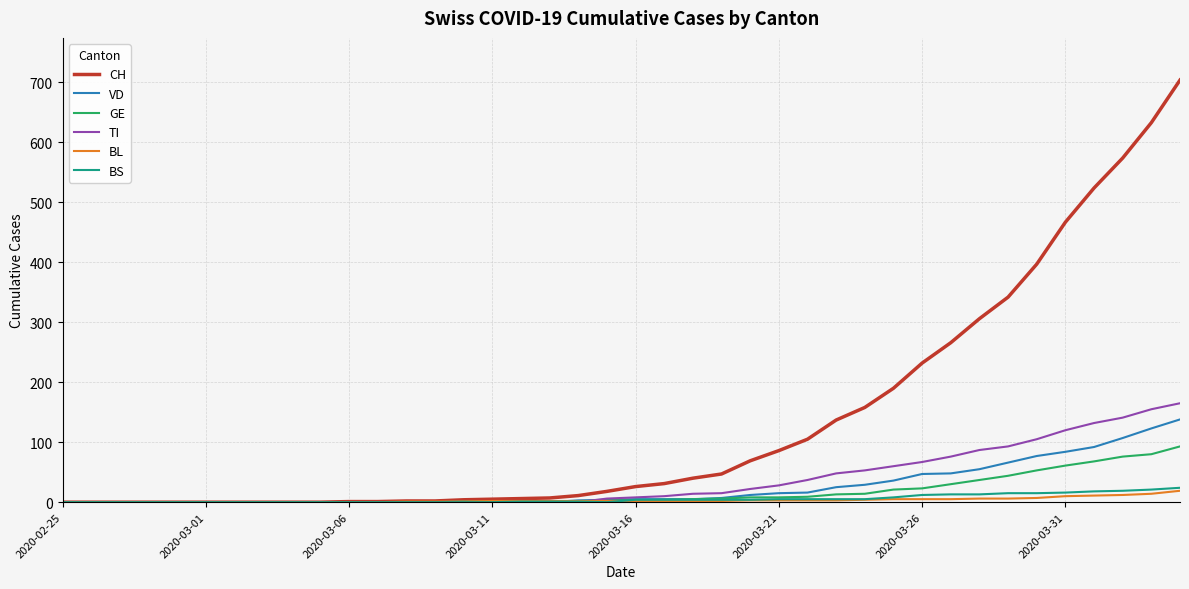

Which series has the largest total across all categories?

CH